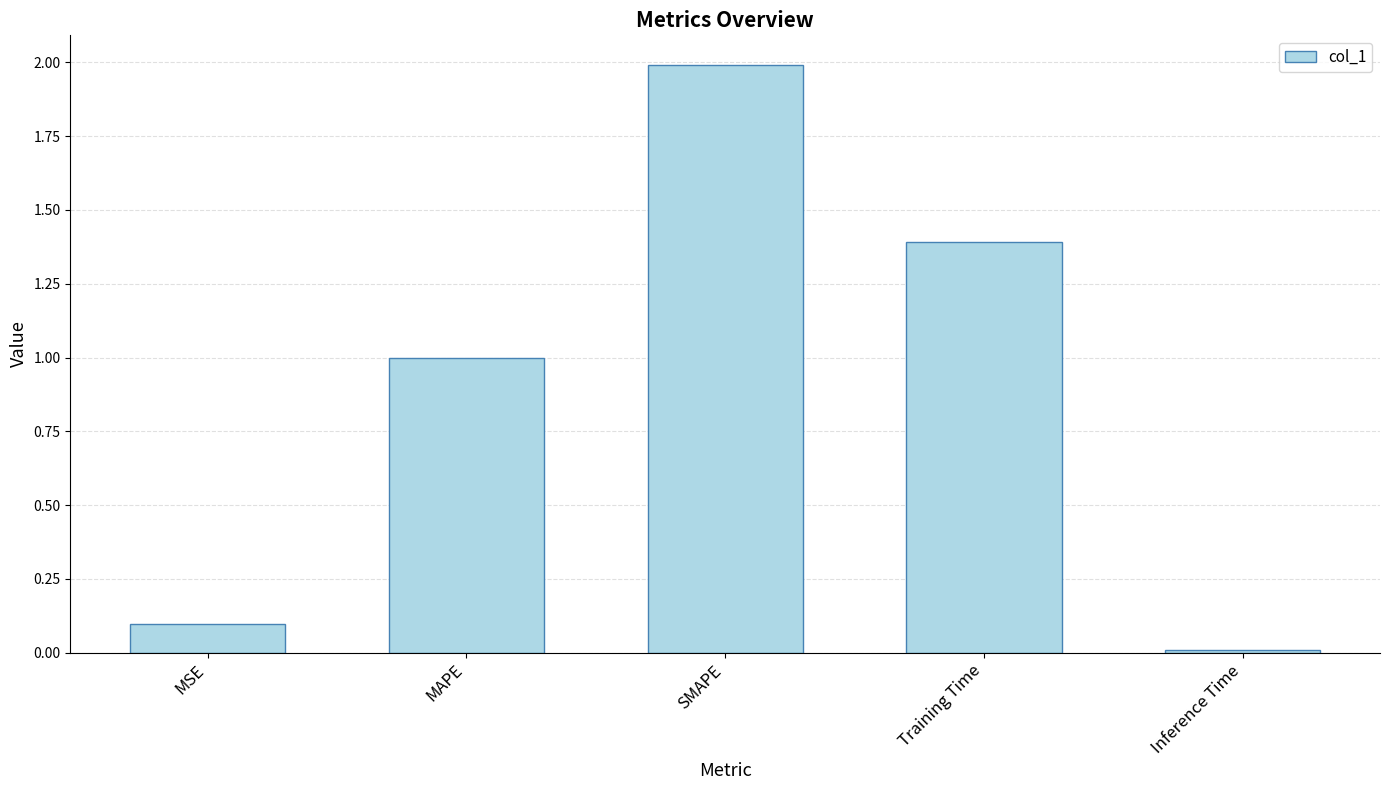

True or false: the data shows 3.1 at SMAPE.

False